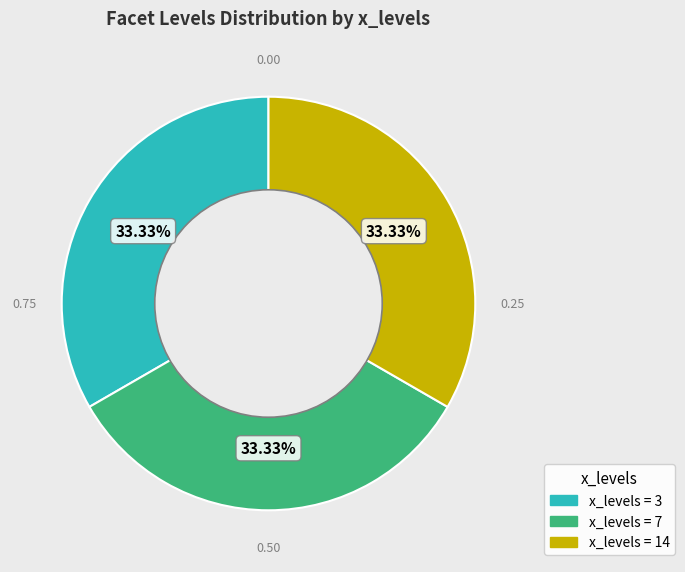

Does any single category account for the majority?

No